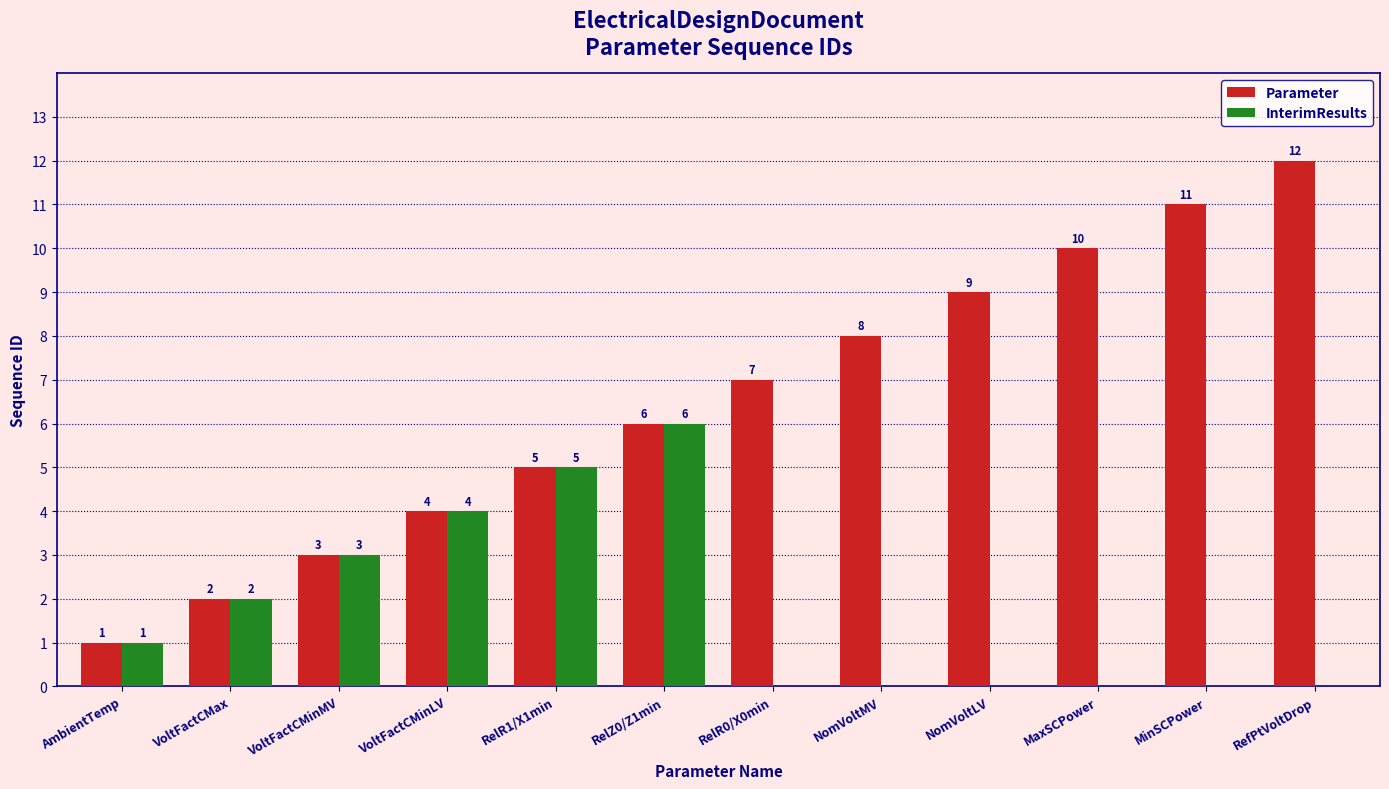

Is it true that InterimResults equals 2 at AmbientTemp?

False